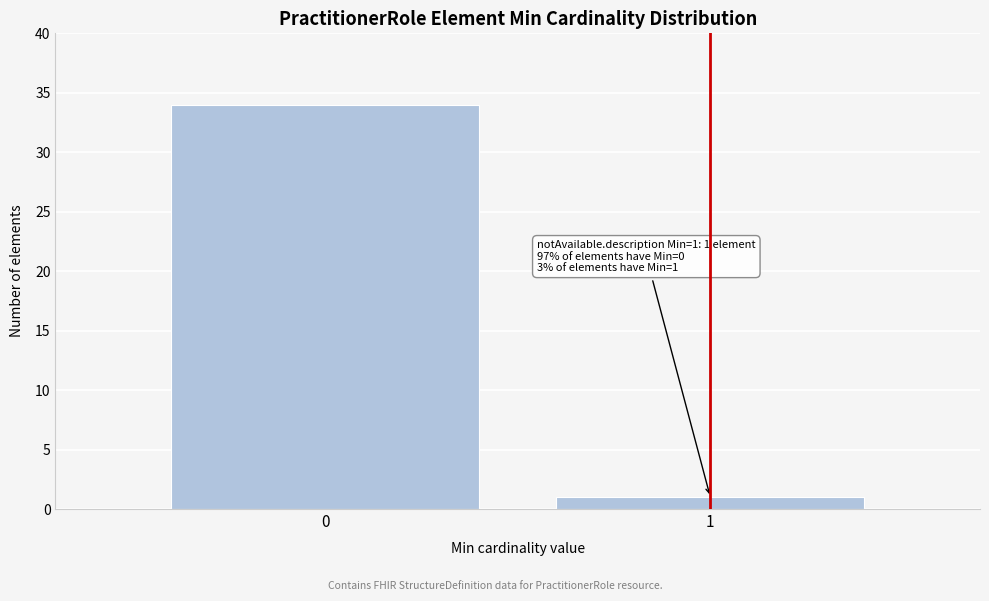

Reading right to left, extract all data points from this chart.

1	34